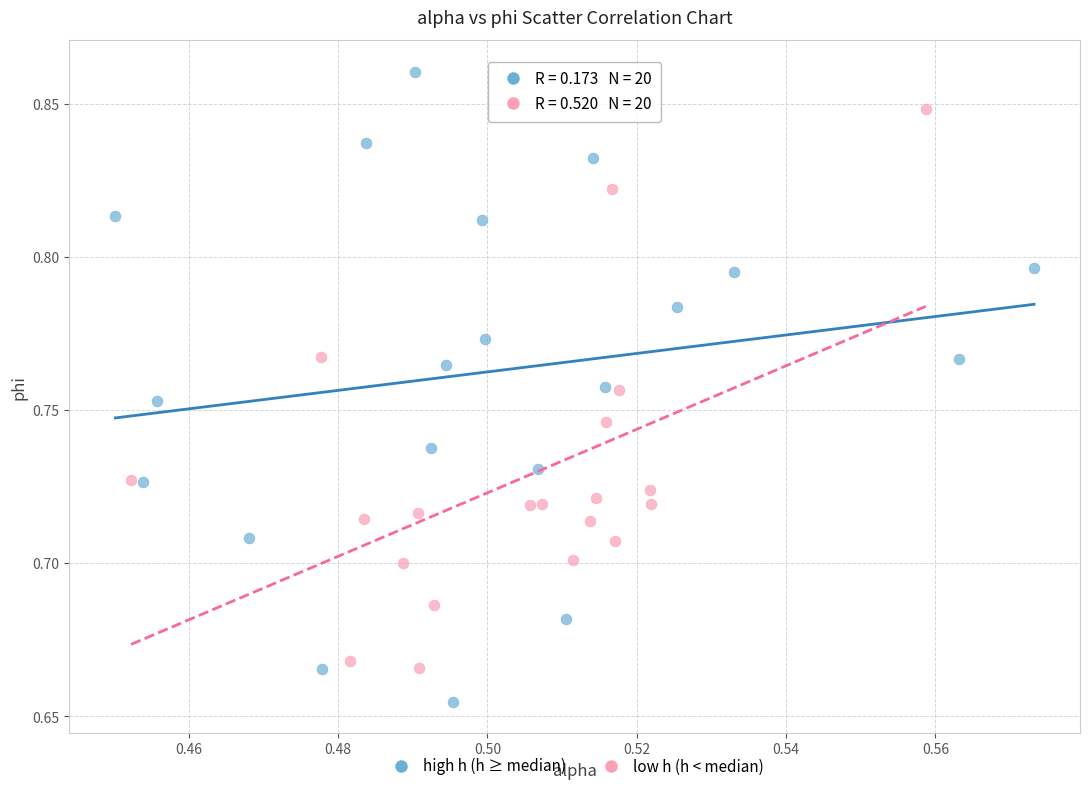

Which series contains the highest Y value?

high h (h ≥ median)